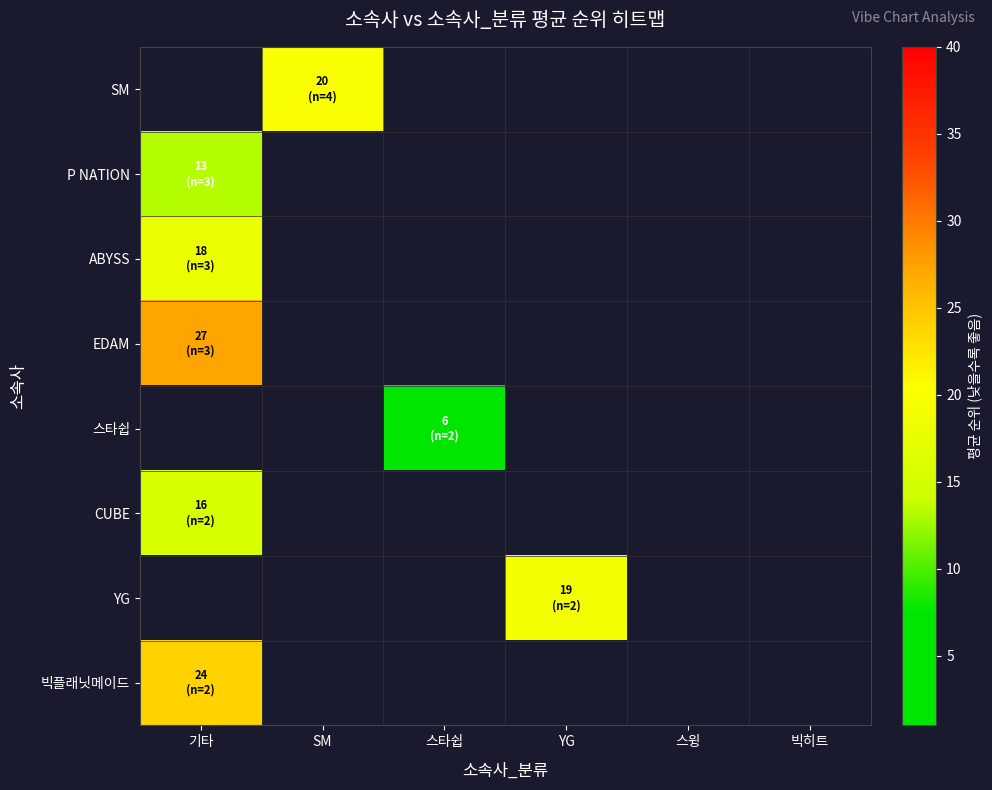

Is it true that P NATION equals 13.3 at 기타?

True